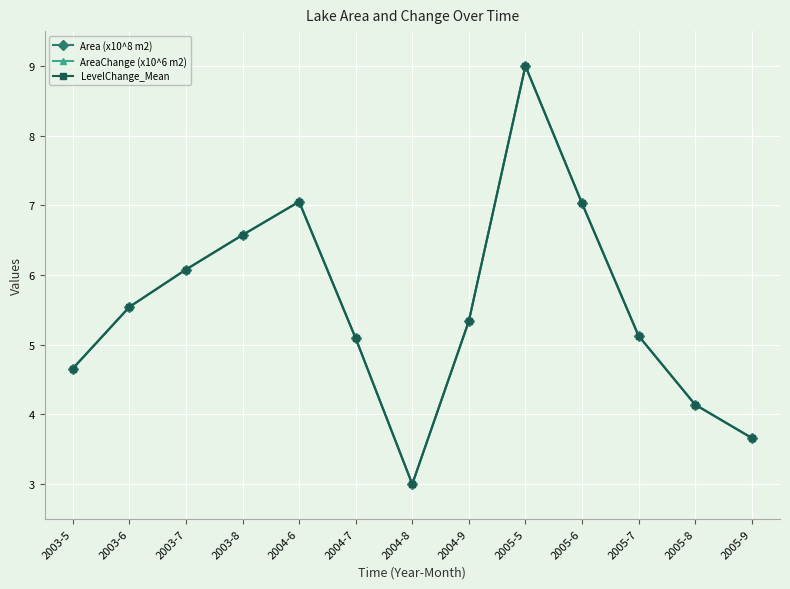

How many interior local valleys does the LevelChange_Mean series have?

1